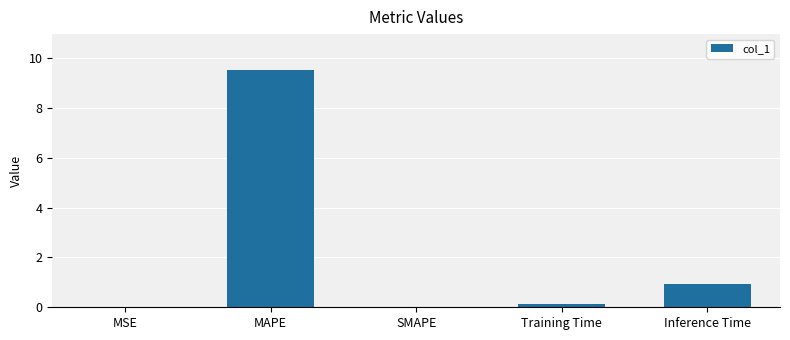

True or false: the data shows 5.8 at SMAPE.

False